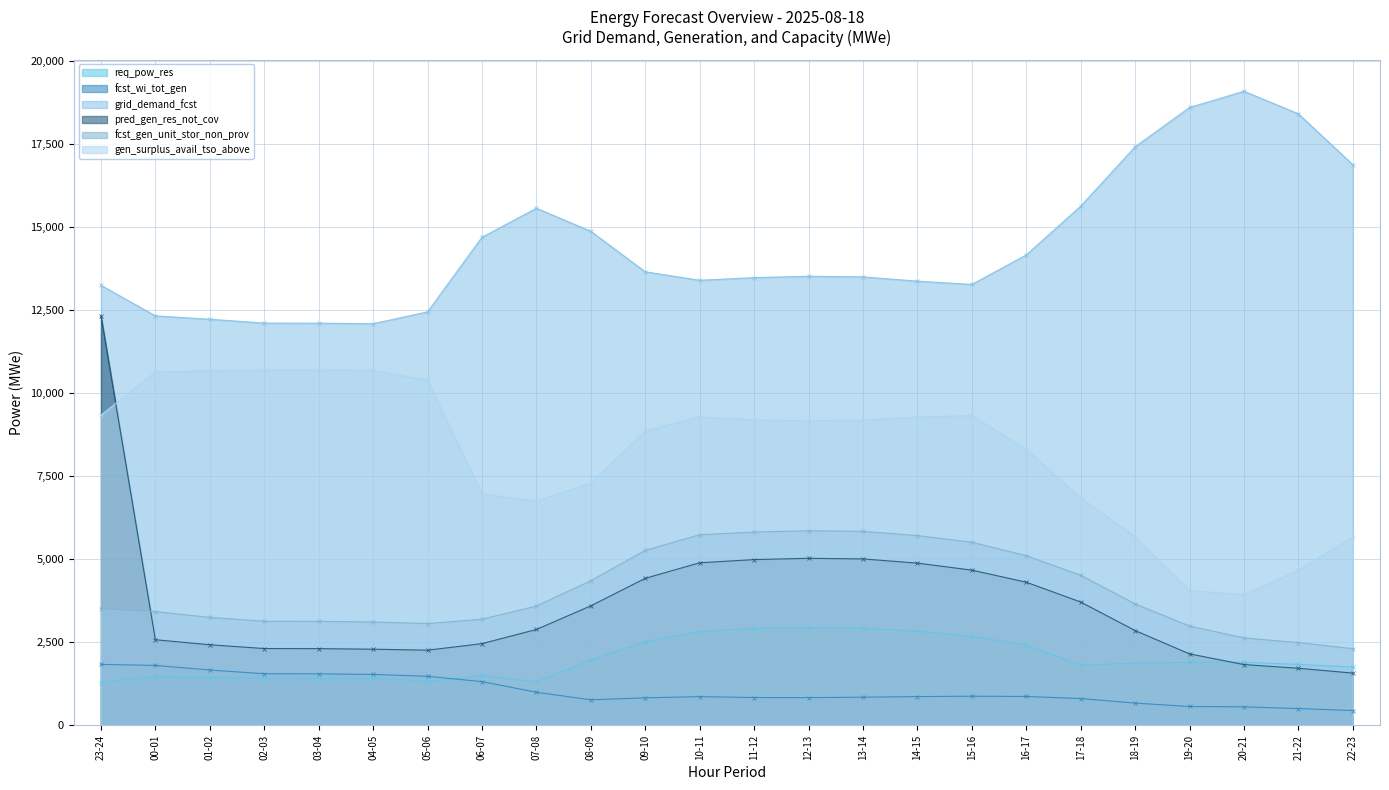

What is the difference between the maximum and minimum values in the req_pow_res series?

1656